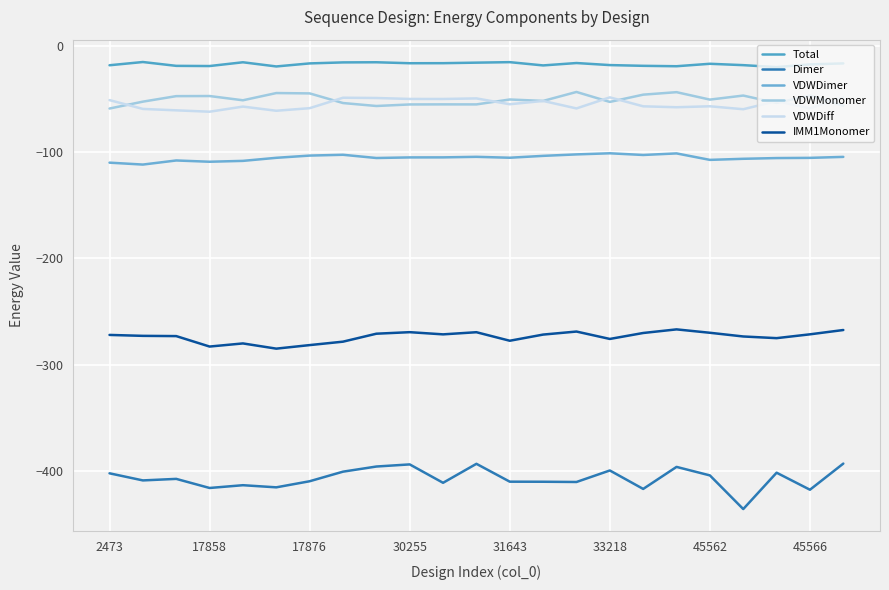

Does the chart have visible grid lines?

Yes